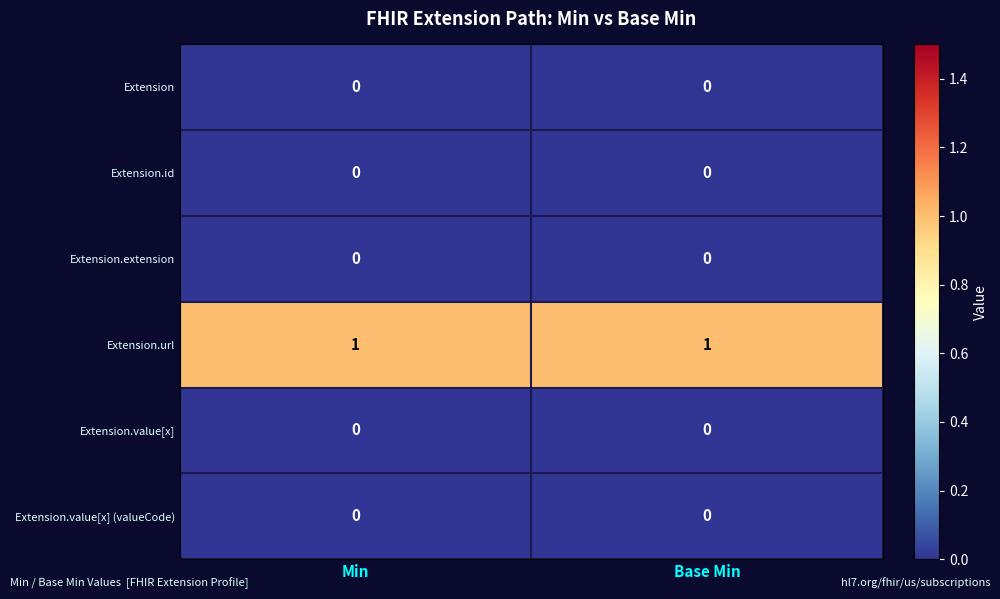

Which series has the largest total across all categories?

Extension.url